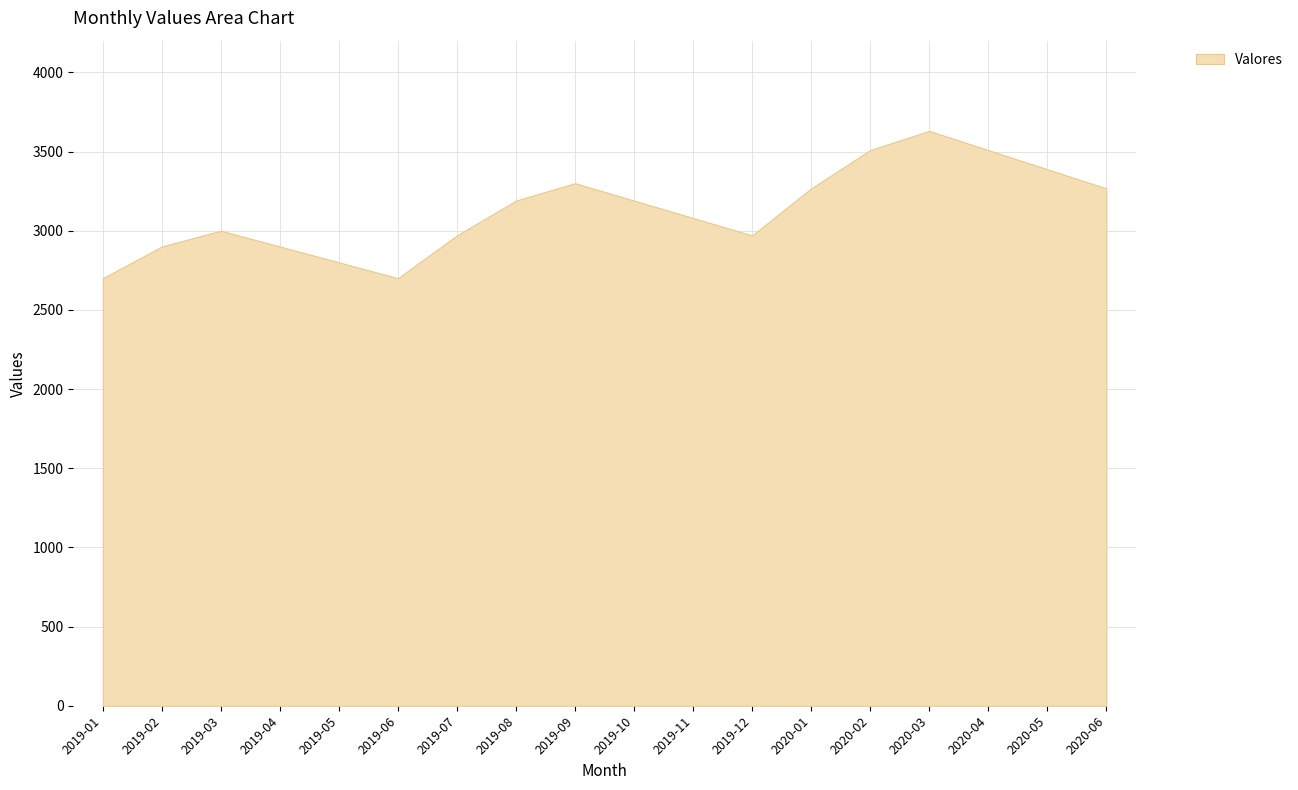

What is the ratio of the value at 2019-12 to the value at 2020-01?

0.9